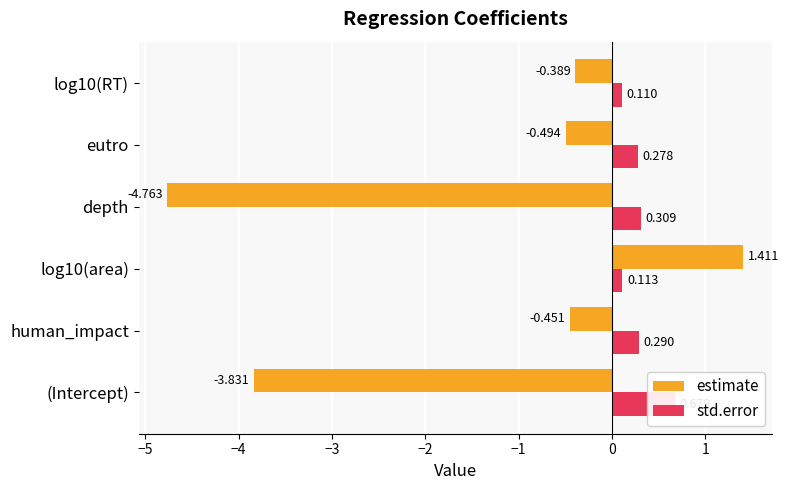

How many categories are shown in the chart?

6